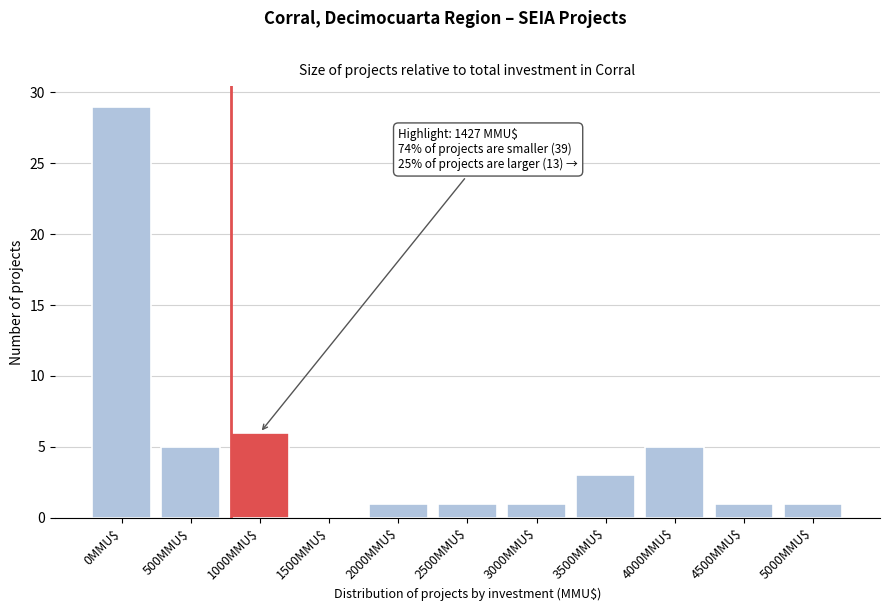

Where is the data nearest to the value 14?

1000MMU$